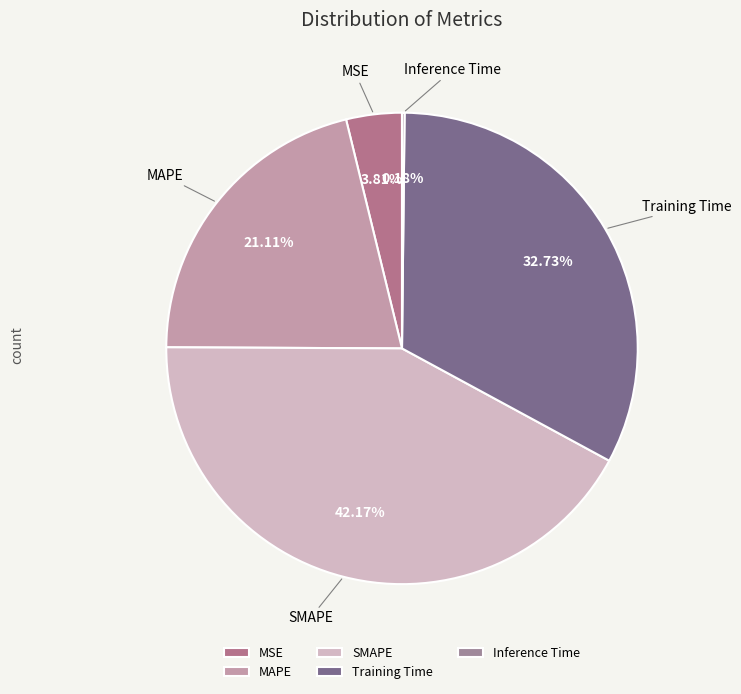

Is the sum of Training Time and SMAPE greater than half?

Yes